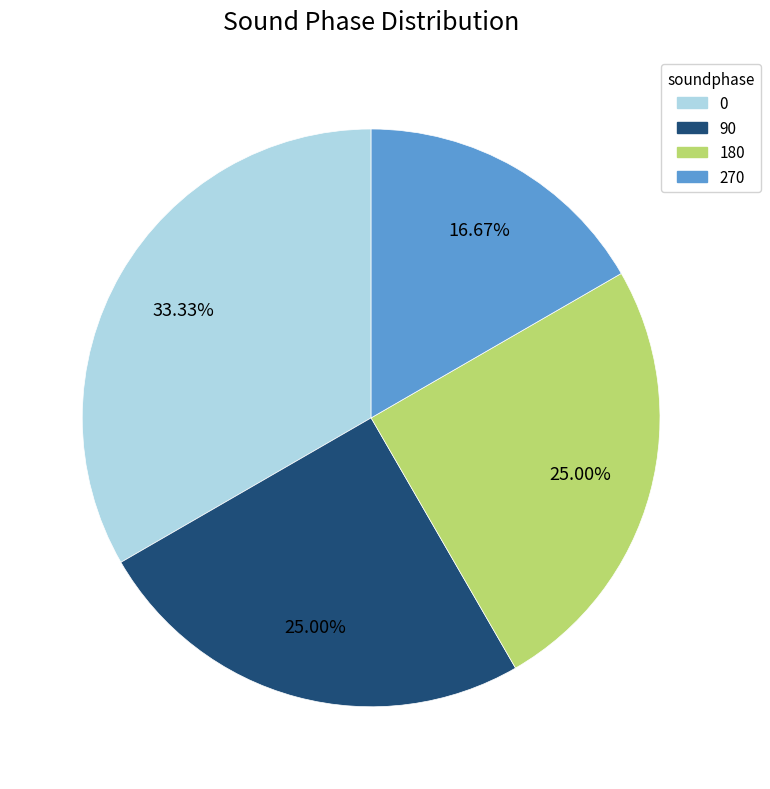

What is the smallest slice in the pie chart?

270